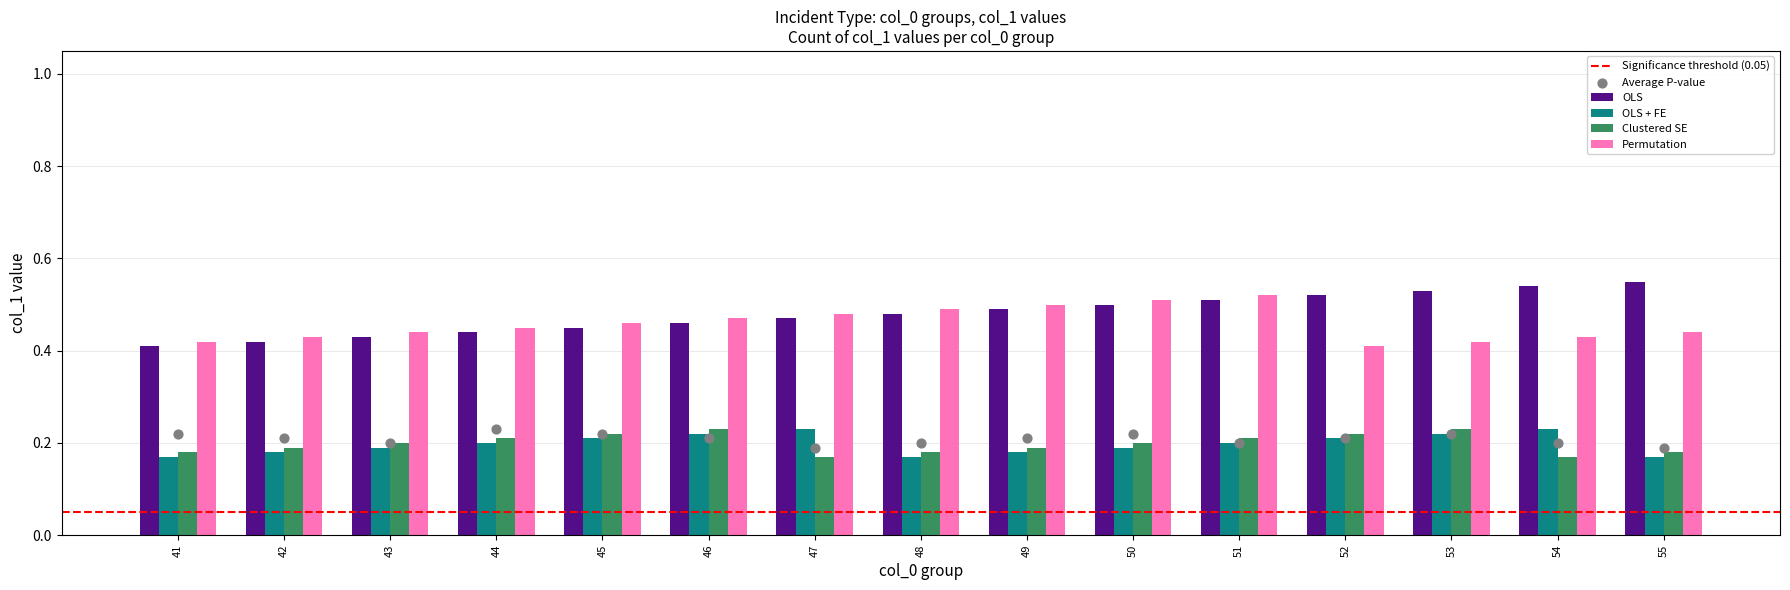

Is the value of OLS at 42 greater than the value of Permutation at 47?

No